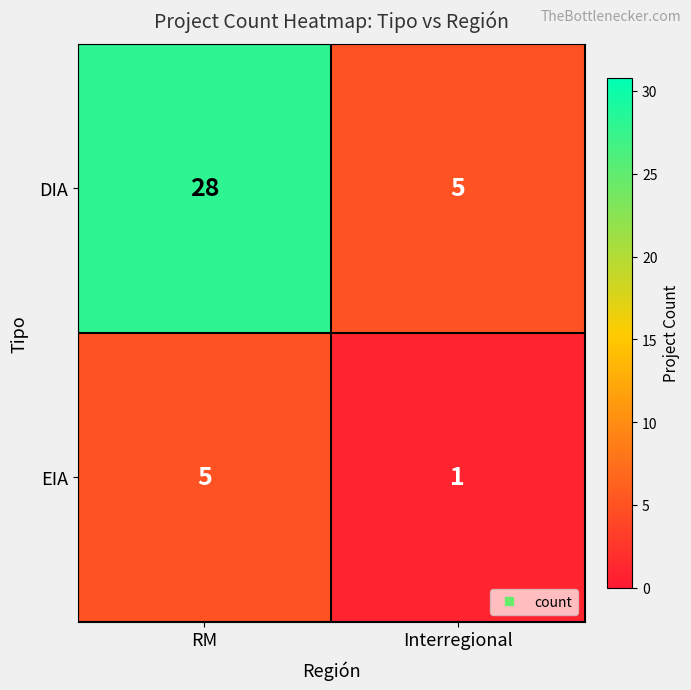

List the series in order of their peak value, highest first.

DIA, EIA